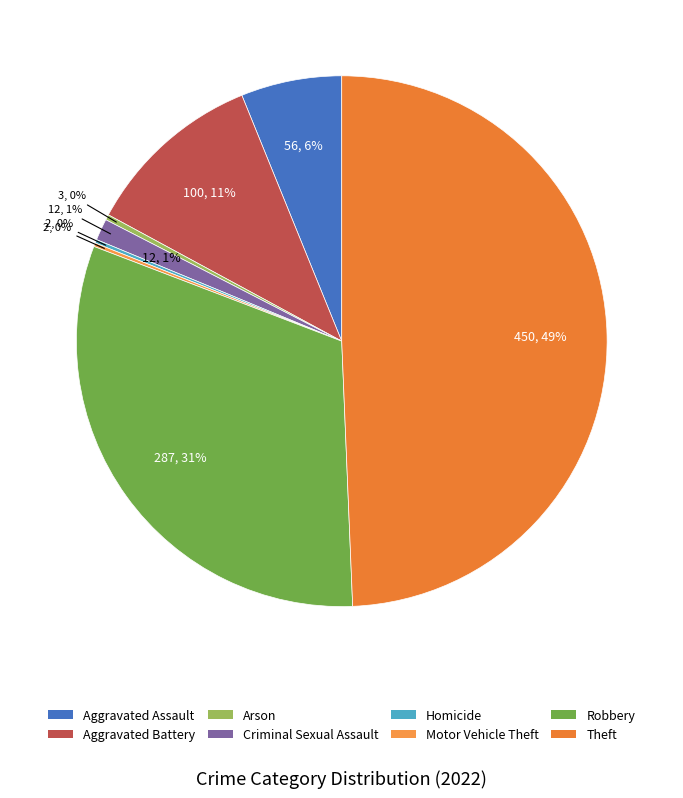

How many slices are in this pie chart?

8